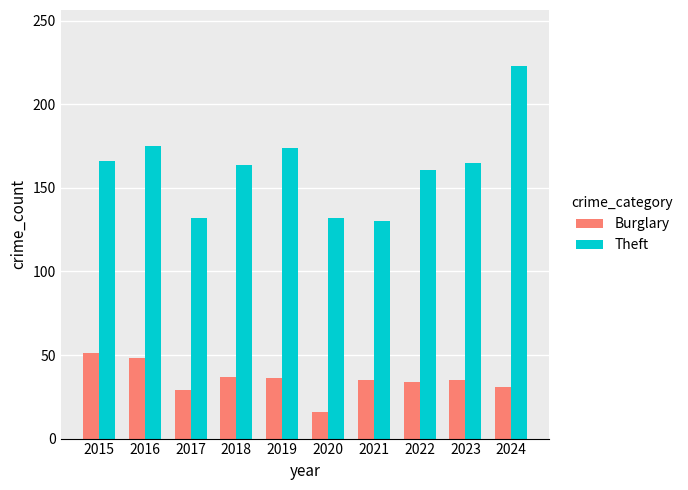

The Theft series shows 53 at 2019. True or false?

False